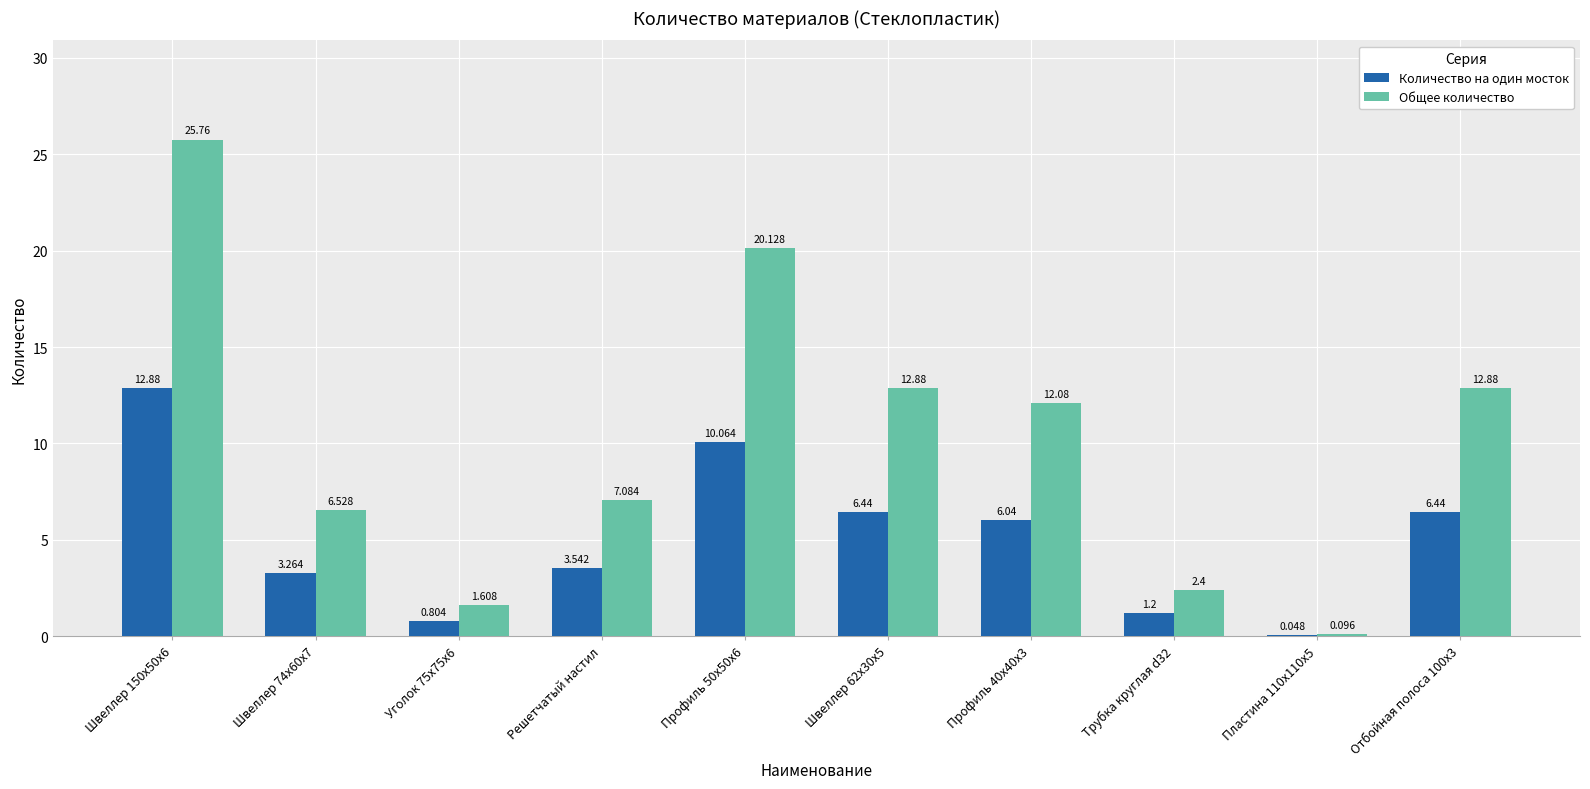

Which series has the largest total across all categories?

Общее количество